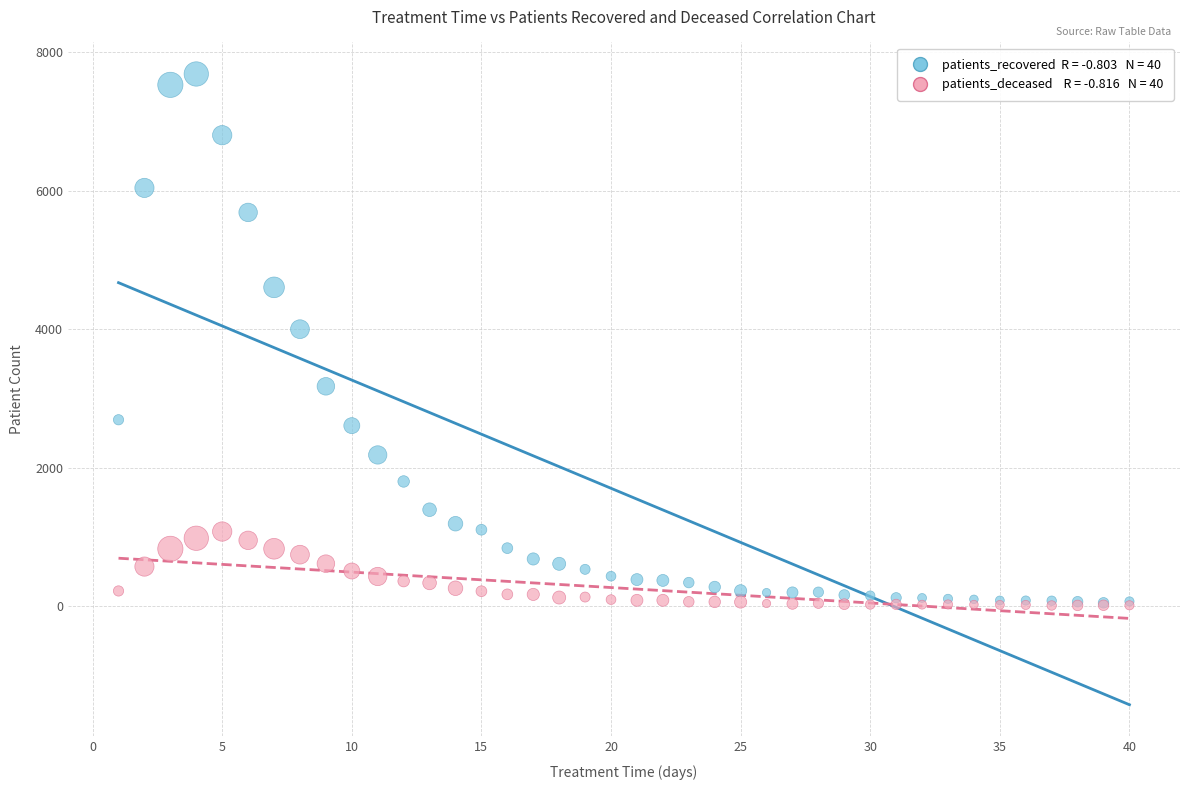

Across all series, what Y value is closest to 3845?

3998